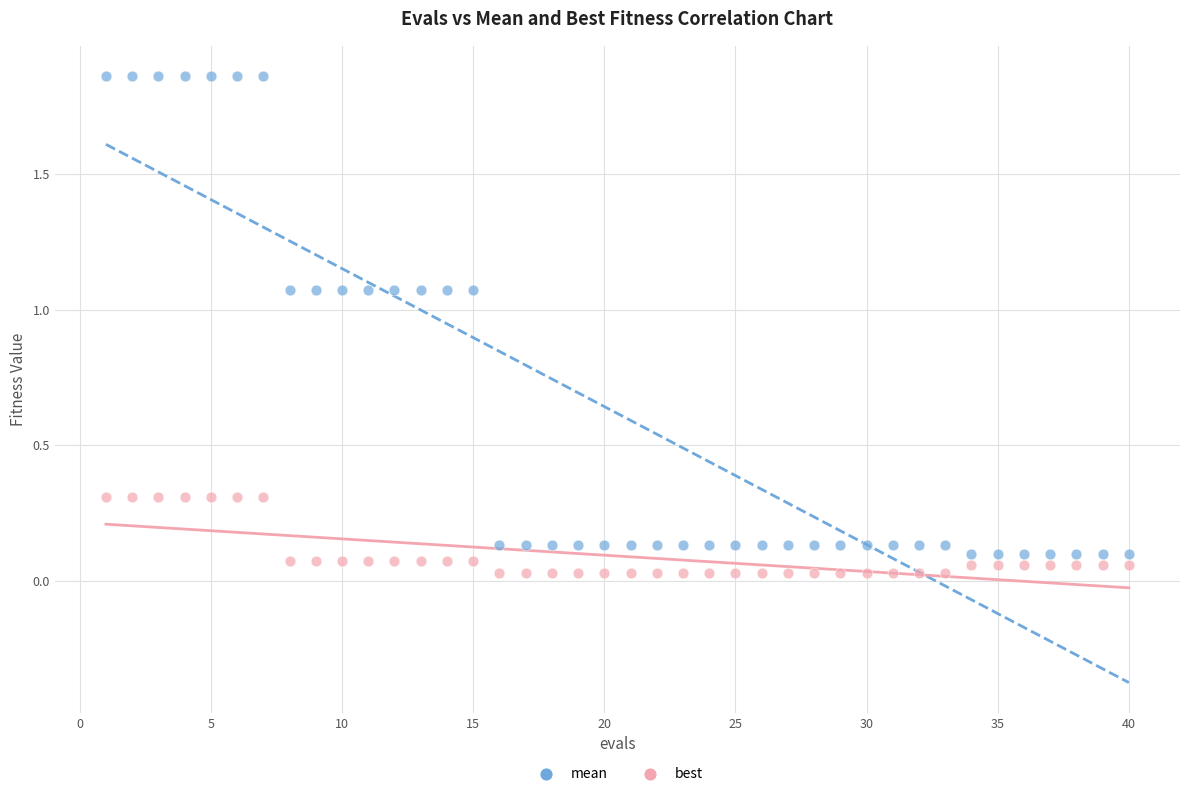

Across all data points, what is the range of X values (max minus min)?

39.0